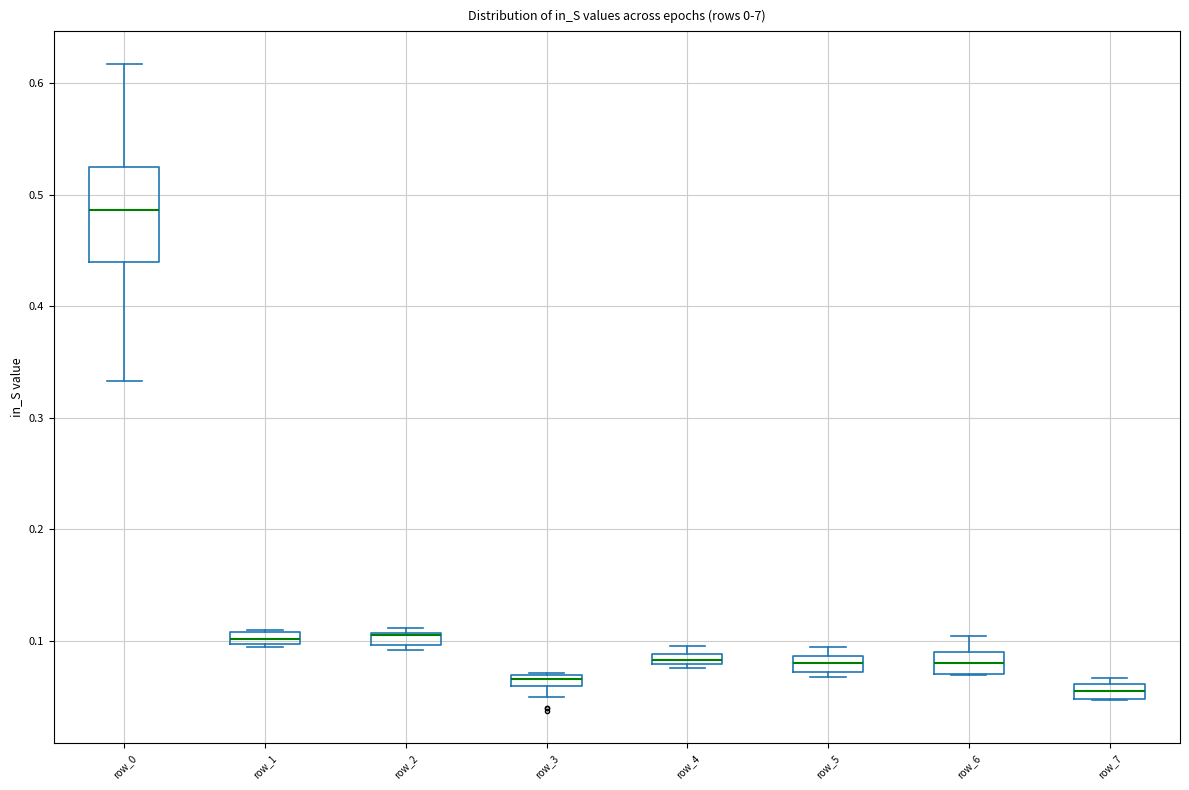

Where is the lower edge of the box for row_2 on the y-axis? The values are not printed on the chart, so give them approximately, as read against the axis.

0.10